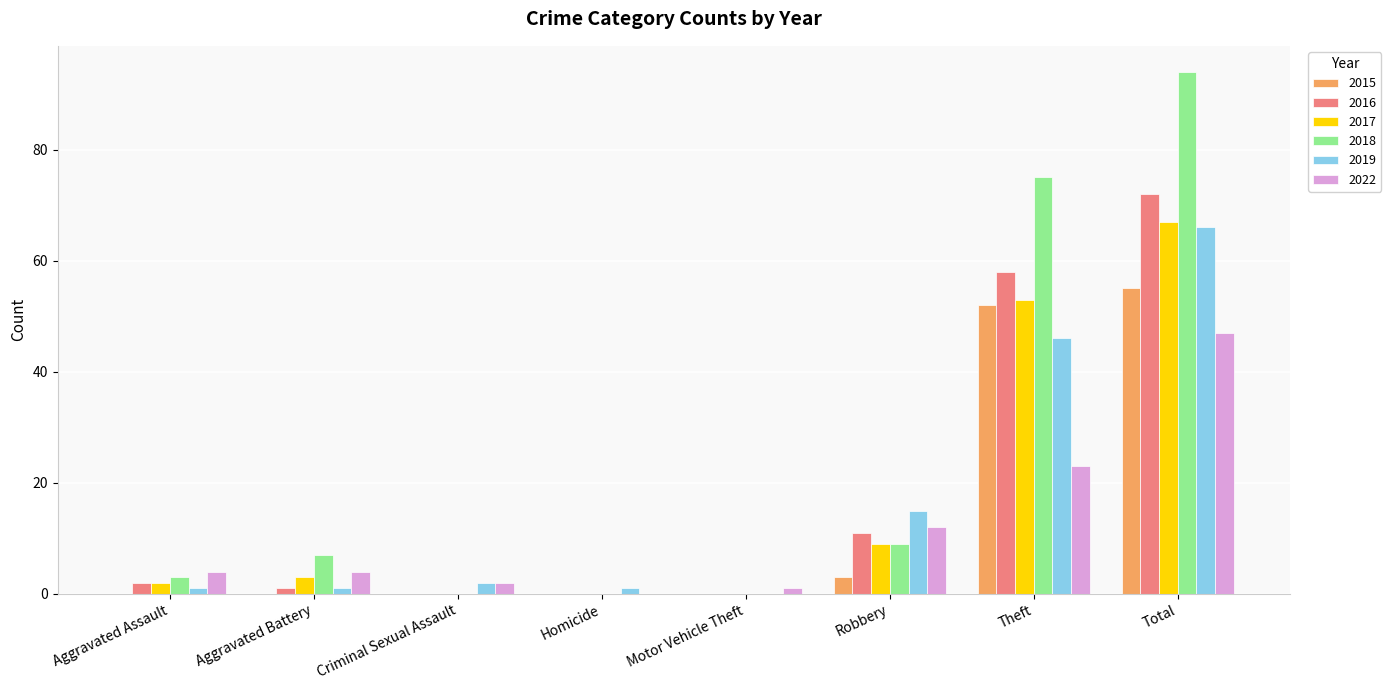

Which series has the largest range (max minus min)?

2018